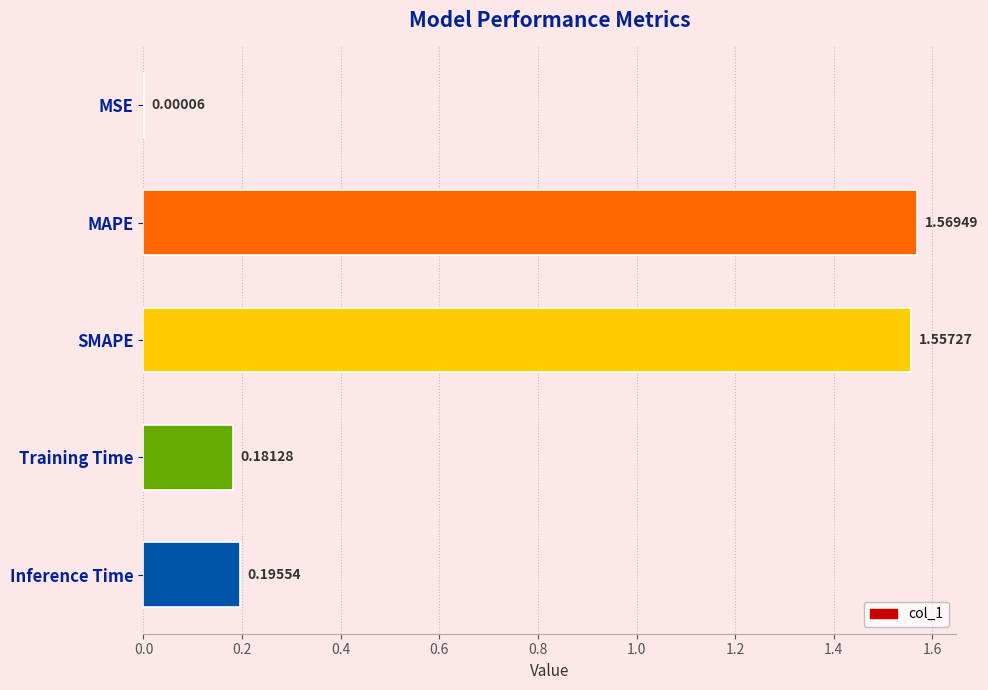

Which label corresponds to the largest value in the chart?

MAPE